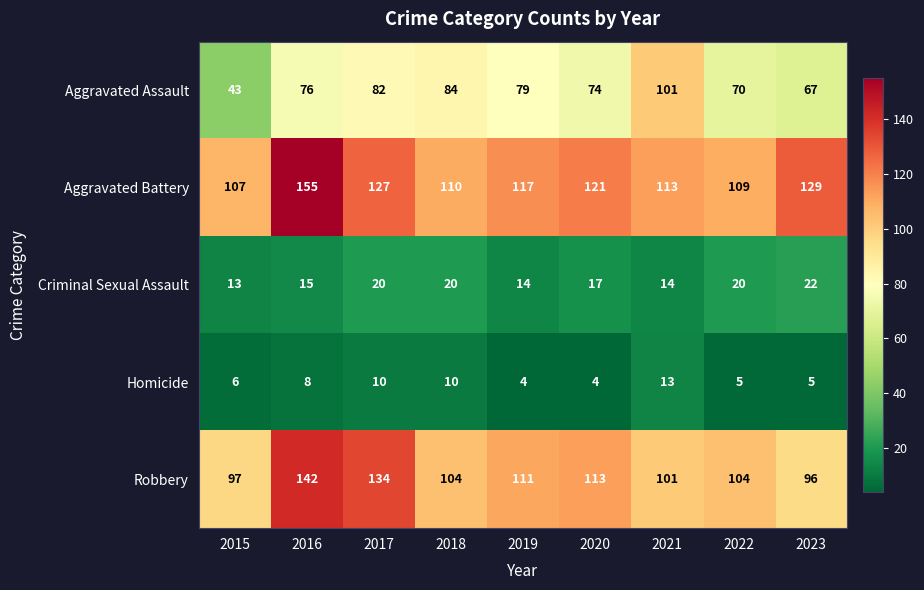

How many data points in Homicide are less than 6?

4